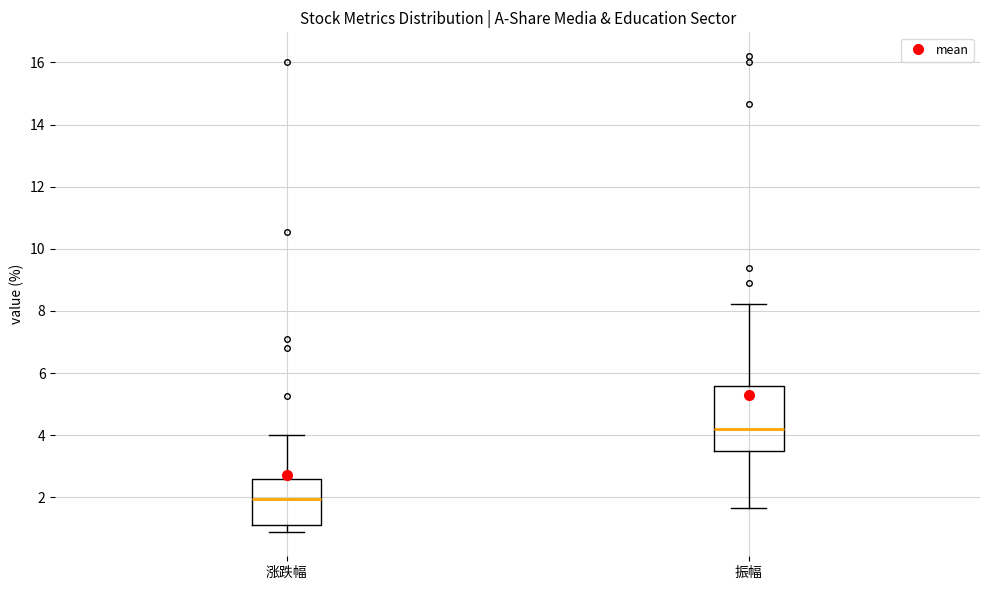

Reading left to right, read every box against the y-axis: the position of its median line, the range the box covers, and the ends of its whiskers. The values are not printed on the chart, so give them approximately, as read against the axis.

涨跌幅: median 2.0, box 1.2 to 2.6, whiskers 0.8 to 4.0
振幅: median 4.2, box 3.4 to 5.6, whiskers 1.6 to 8.2